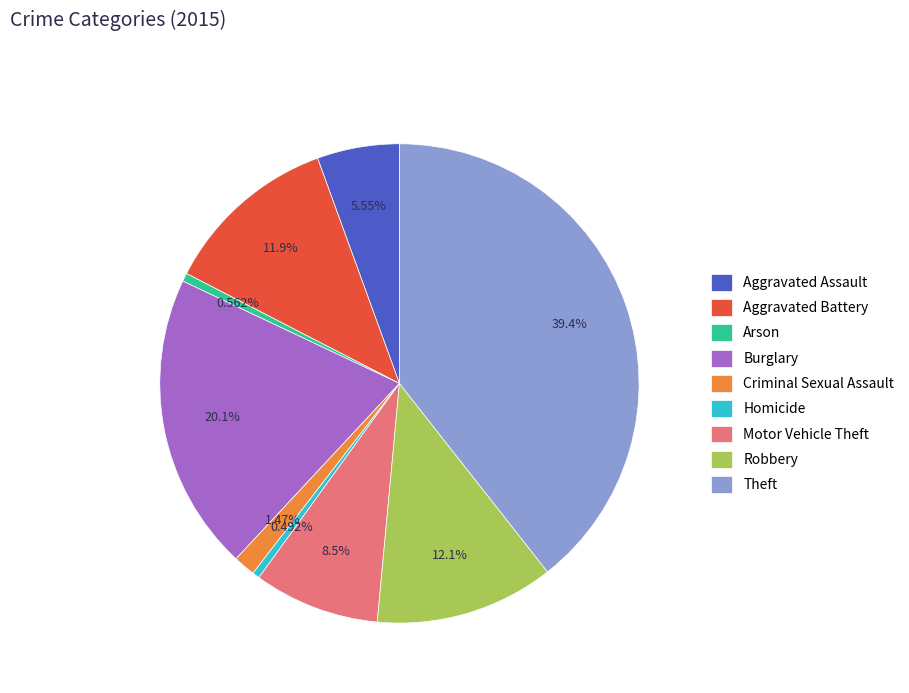

What is the ratio of the value at Burglary to the value at Motor Vehicle Theft?

2.4